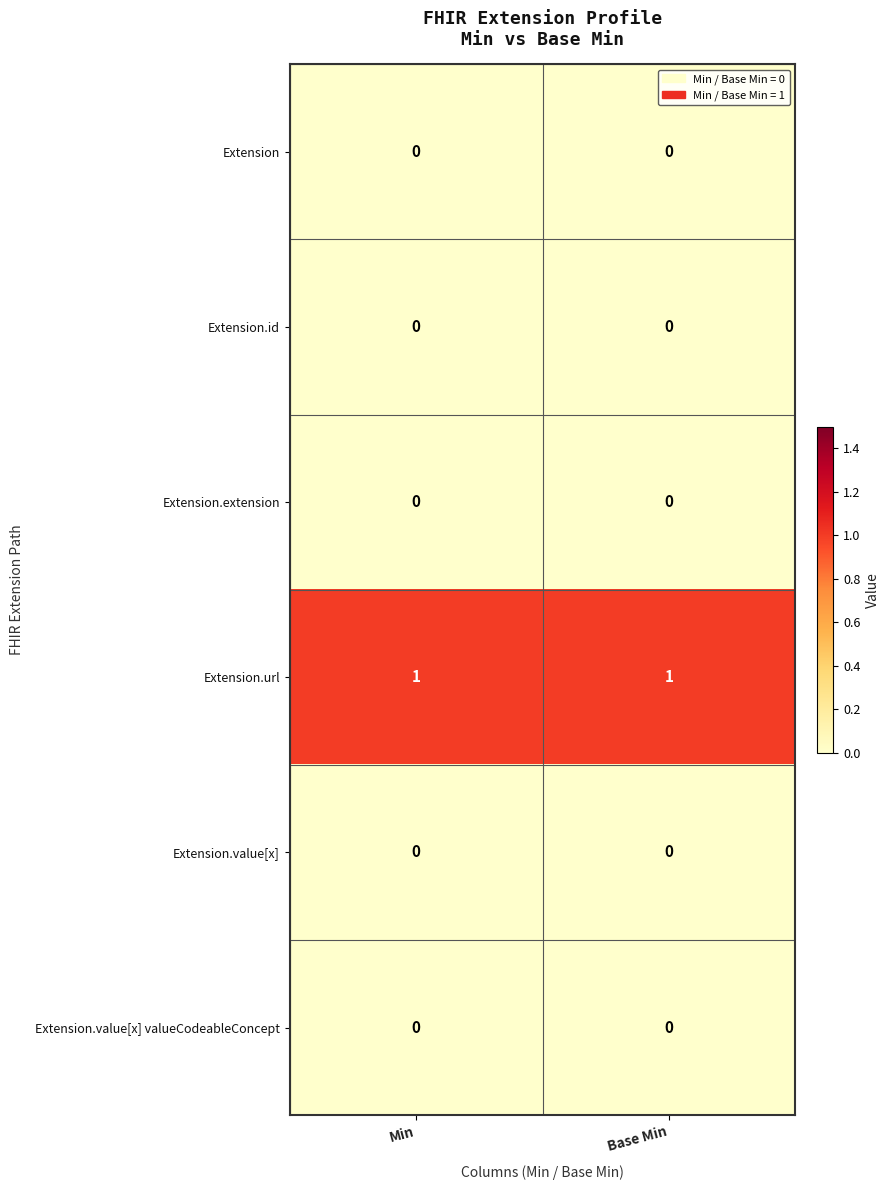

True or false: Extension.id has a value of 0 at Min.

True